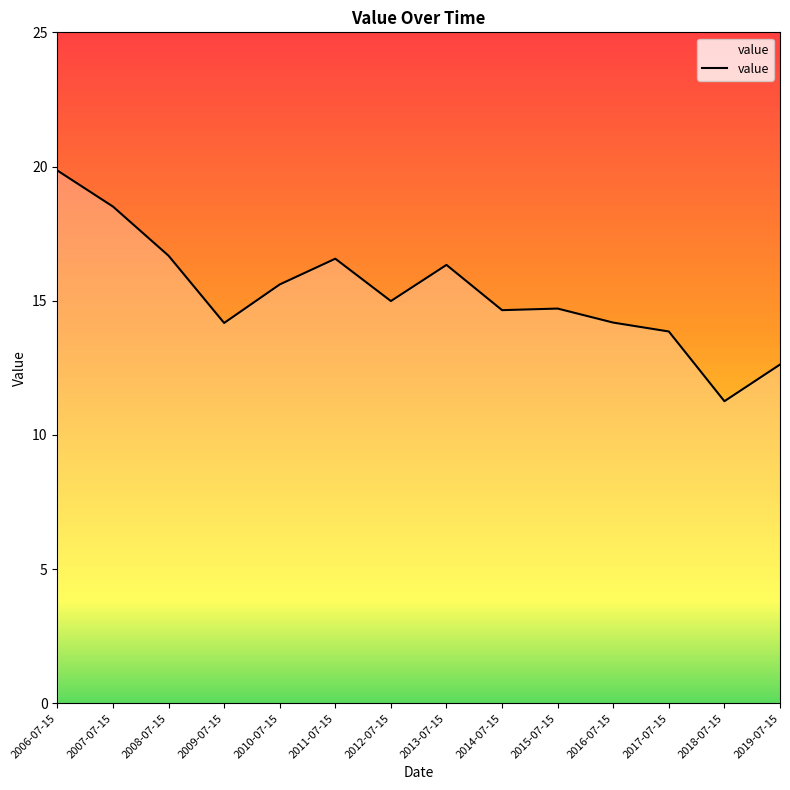

Between 2007-07-15 and 2011-07-15, which is larger?

2007-07-15